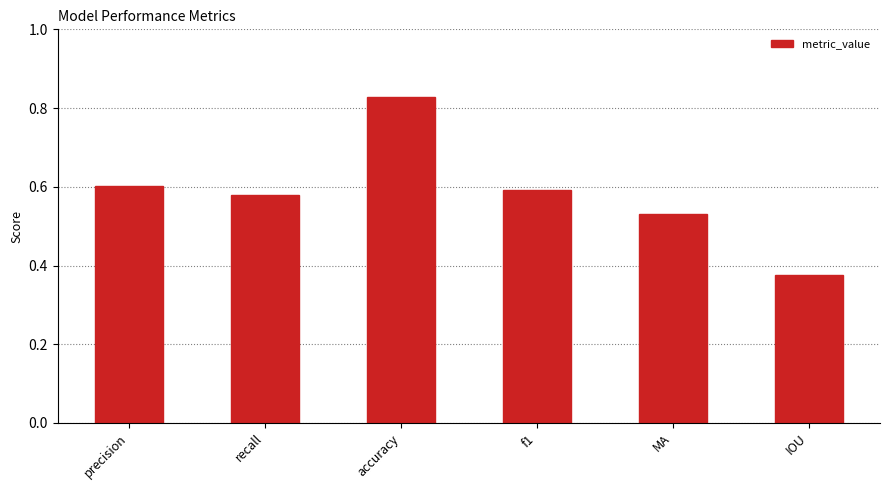

The chart shows a value of 0.2 at IOU. True or false?

False